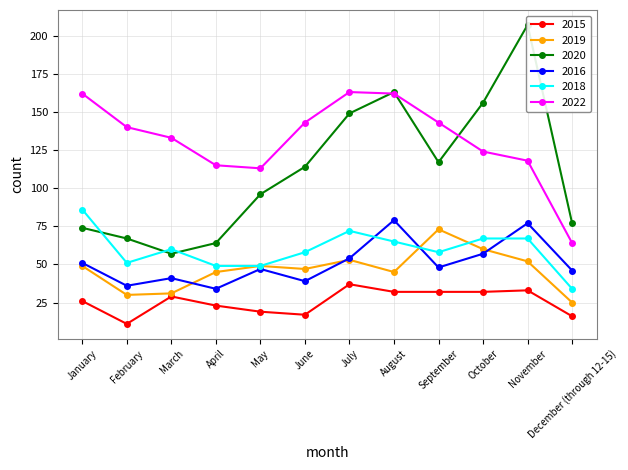

Where is the first local maximum for 2018?

March